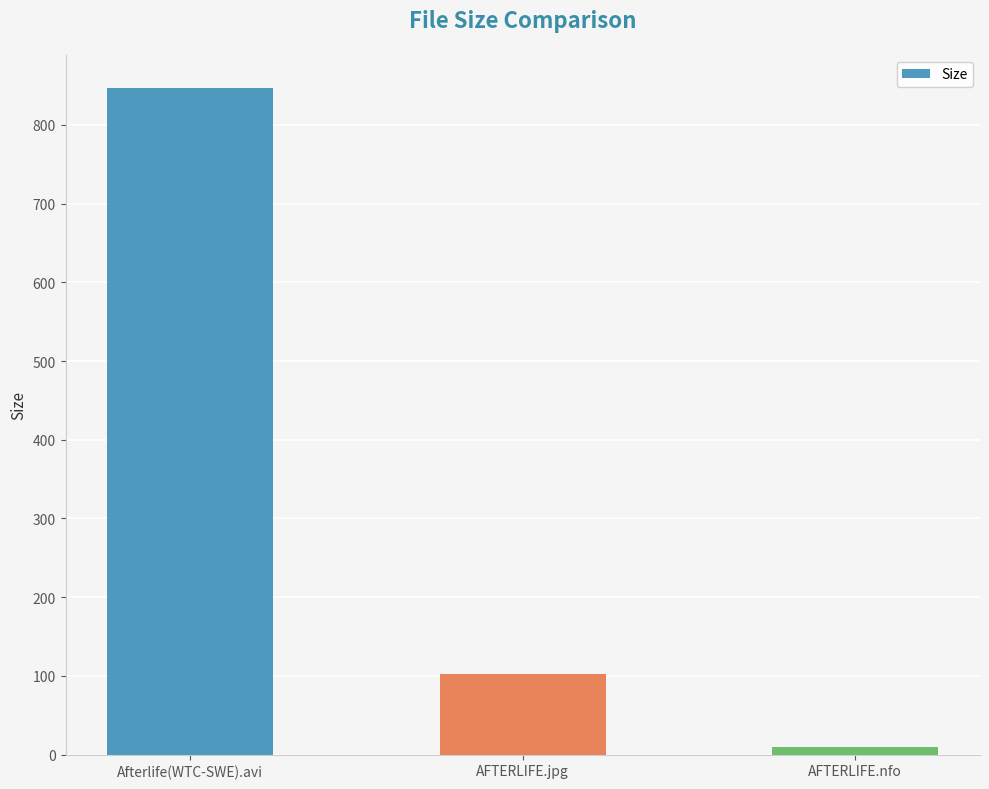

Count the number of values greater than 102.

2